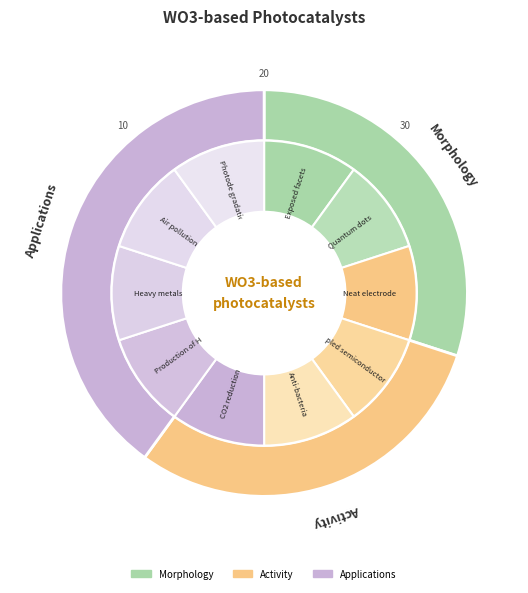

True or false: 9 accounts for 10% of the total.

True